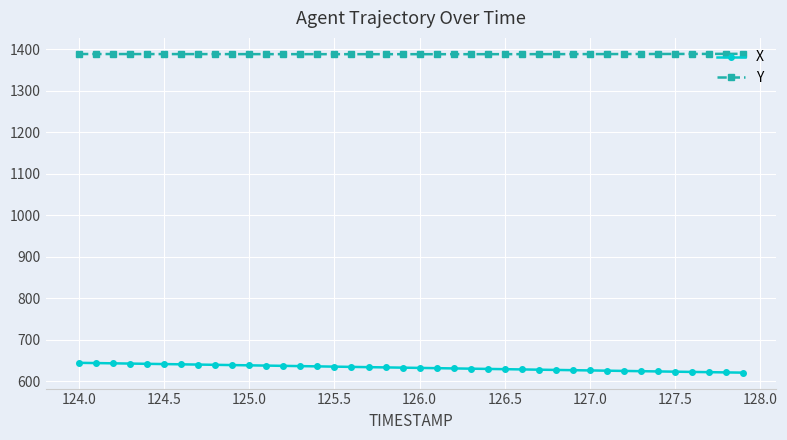

What is the maximum value shown in the chart?

1388.8